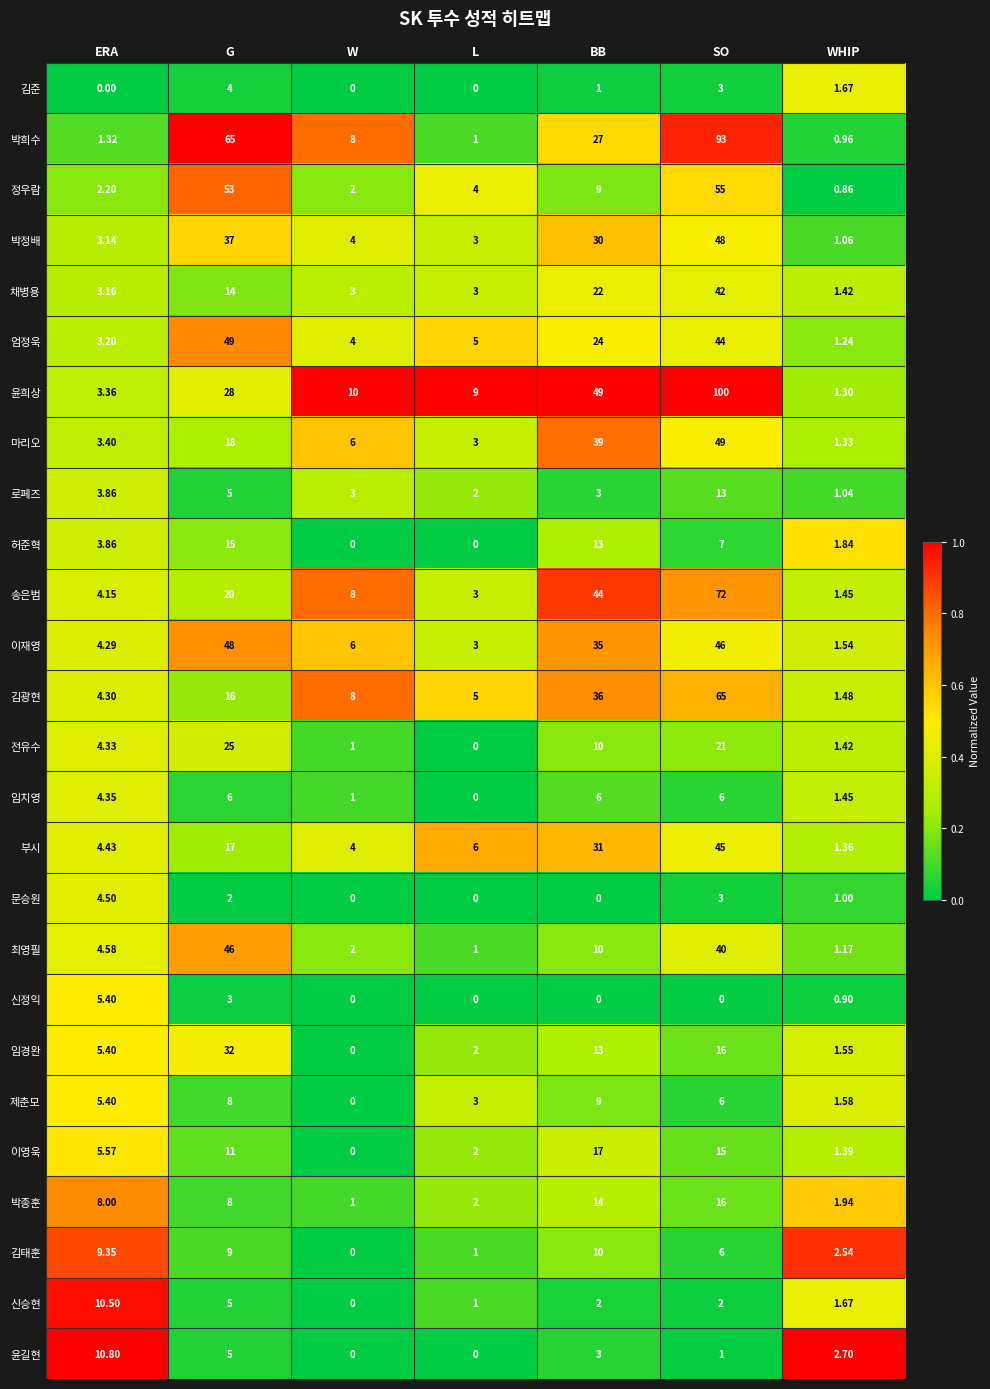

Where does the 문승원 series first go above 1?

ERA